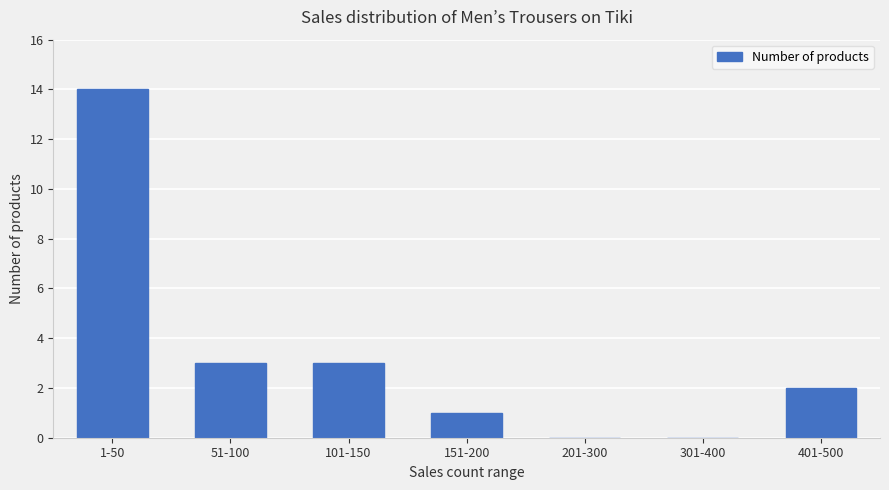

Count the number of data series in this chart.

1